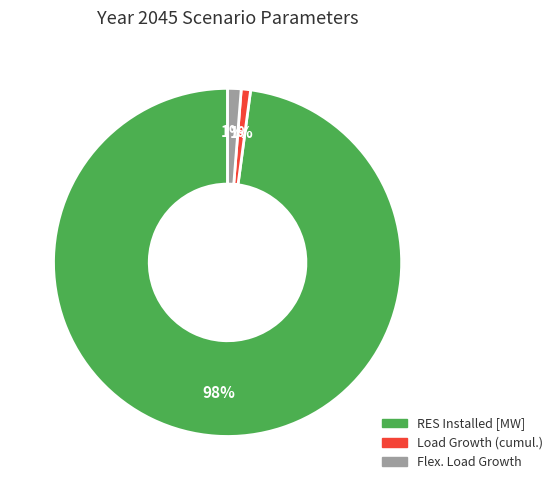

To the nearest percent, what is the average slice percentage?

33%